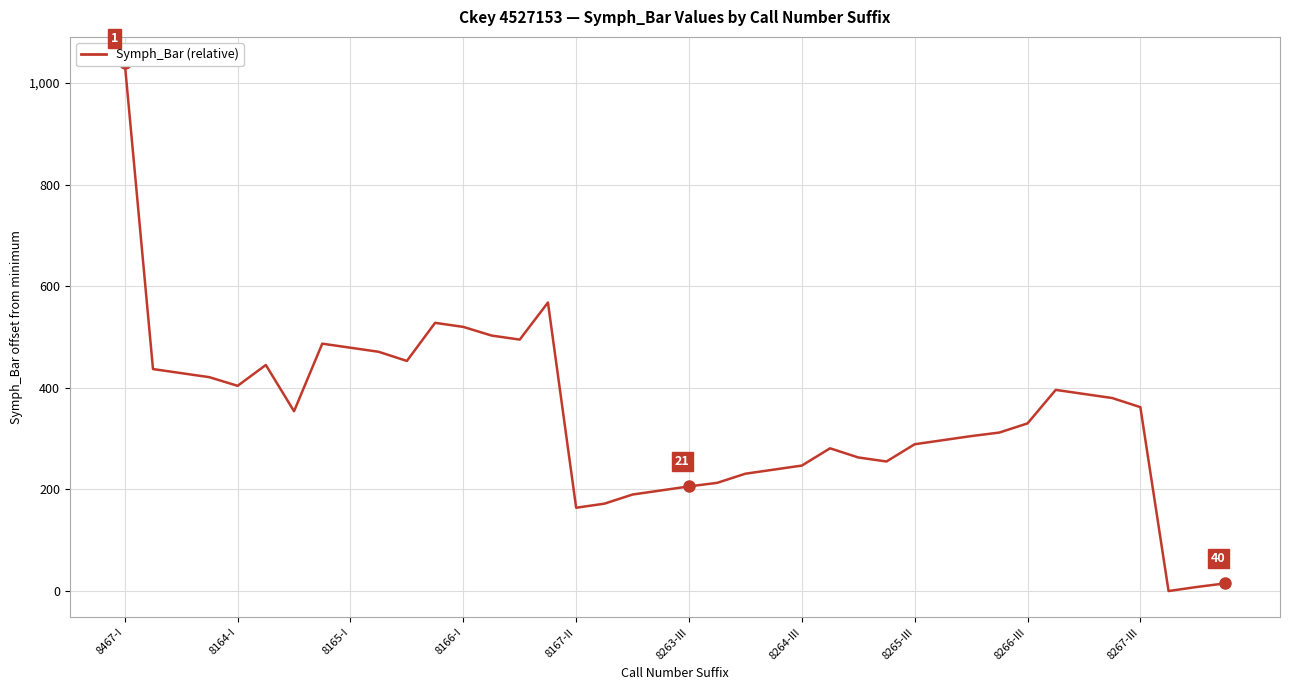

How many distinct data groups are displayed?

1